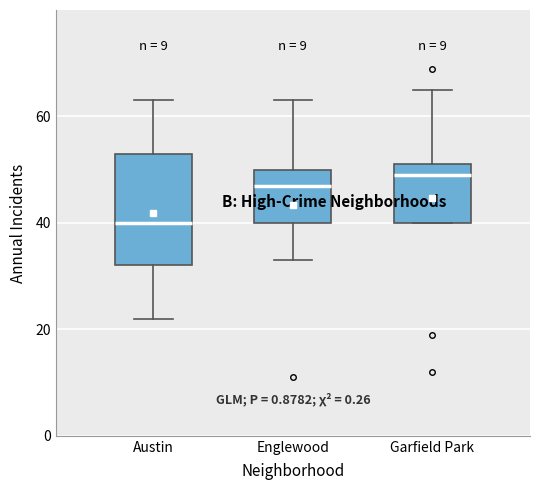

Reading left to right, transcribe this box plot: for each box, give where its median line is, the range the box spans, and where its two whiskers end, as read against the y-axis. The values are not printed on the chart, so give them approximately, as read against the axis.

Austin: median 40, box 32 to 54, whiskers 22 to 64
Englewood: median 48, box 40 to 50, whiskers 34 to 64
Garfield Park: median 50, box 40 to 52, whiskers 40 to 66